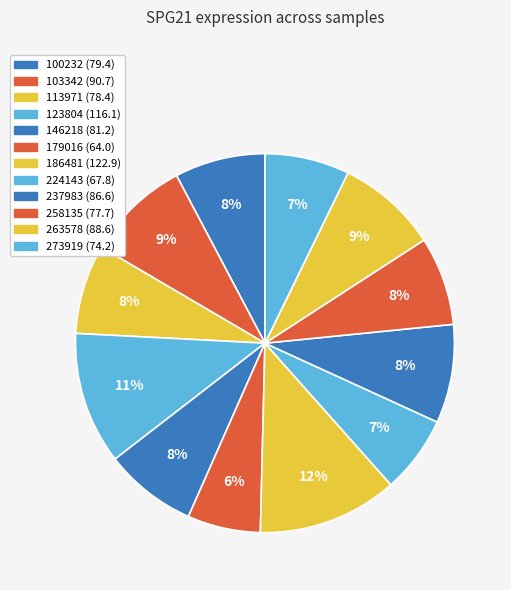

What percentage is the 186481 slice, to the nearest percent?

12%